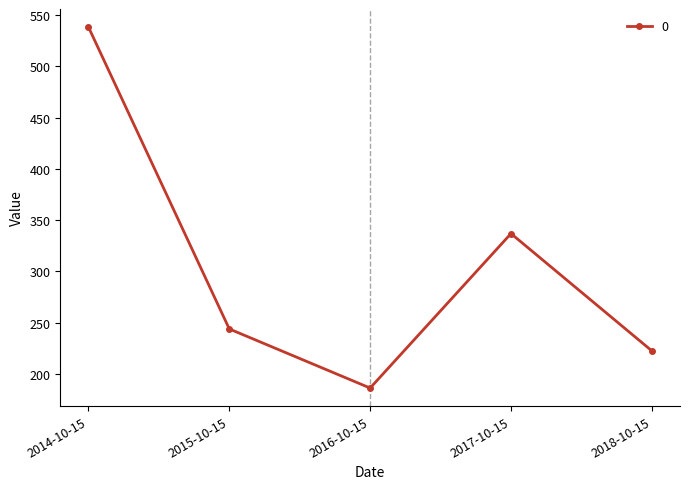

At which label does the data first exceed 243?

2014-10-15